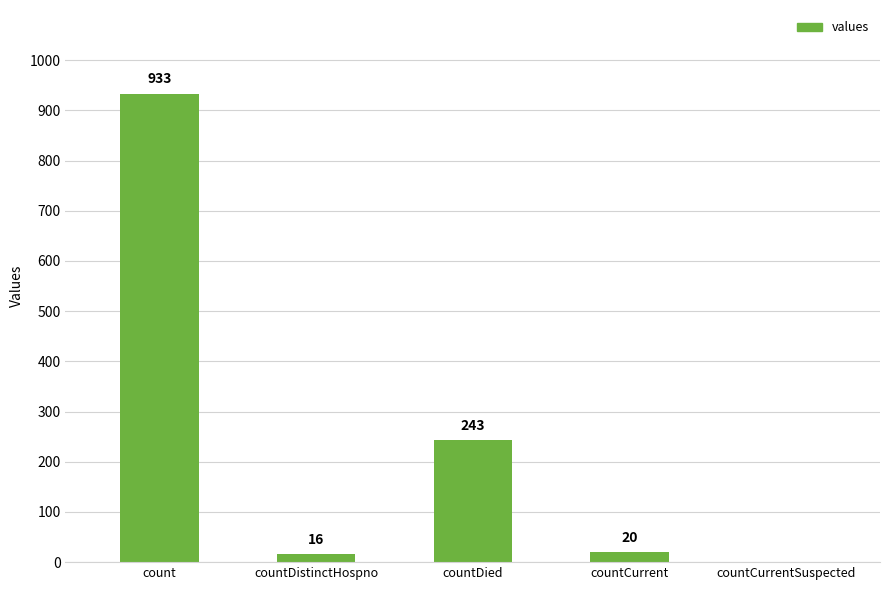

What is the sum of all values?

1212